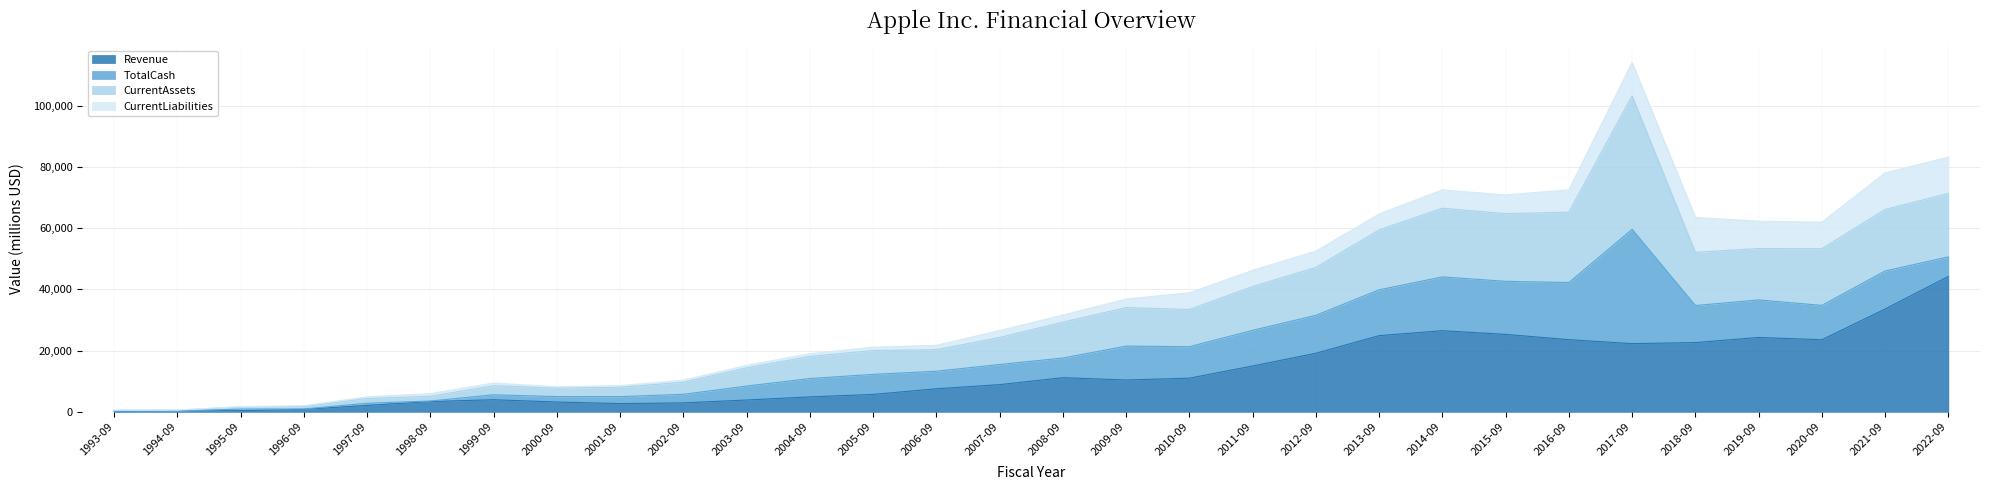

At which label does Revenue reach its peak?

2022-09